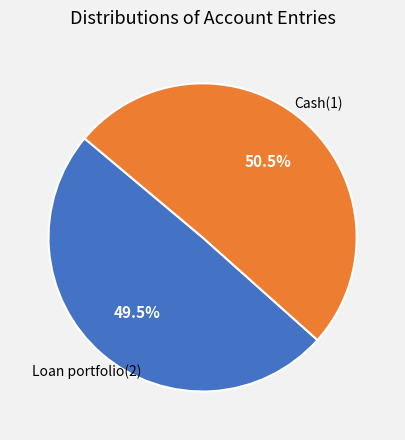

To the nearest percent, what is the average slice percentage?

50%